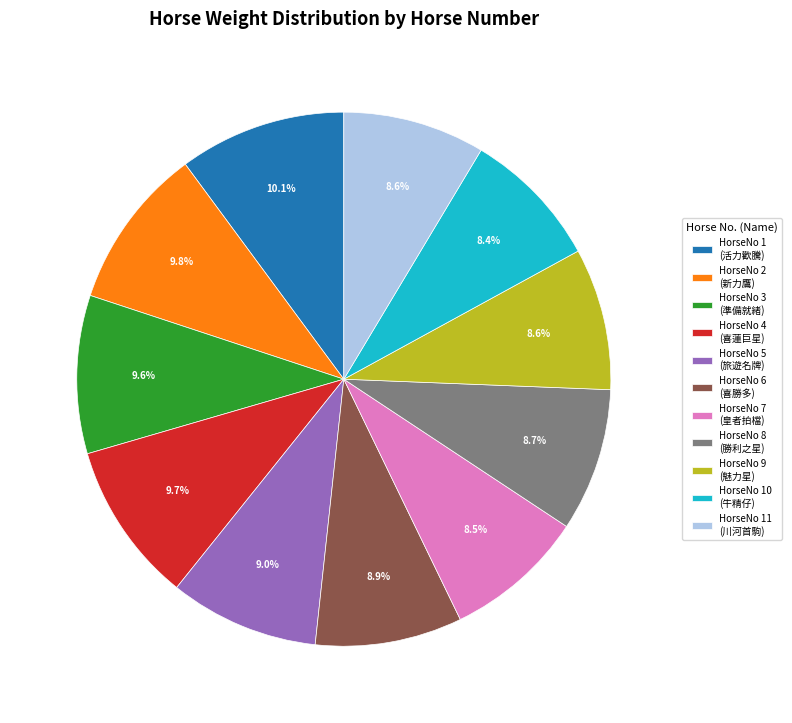

How much of the chart is everything except HorseNo 9 (魅力星)?

91.4%